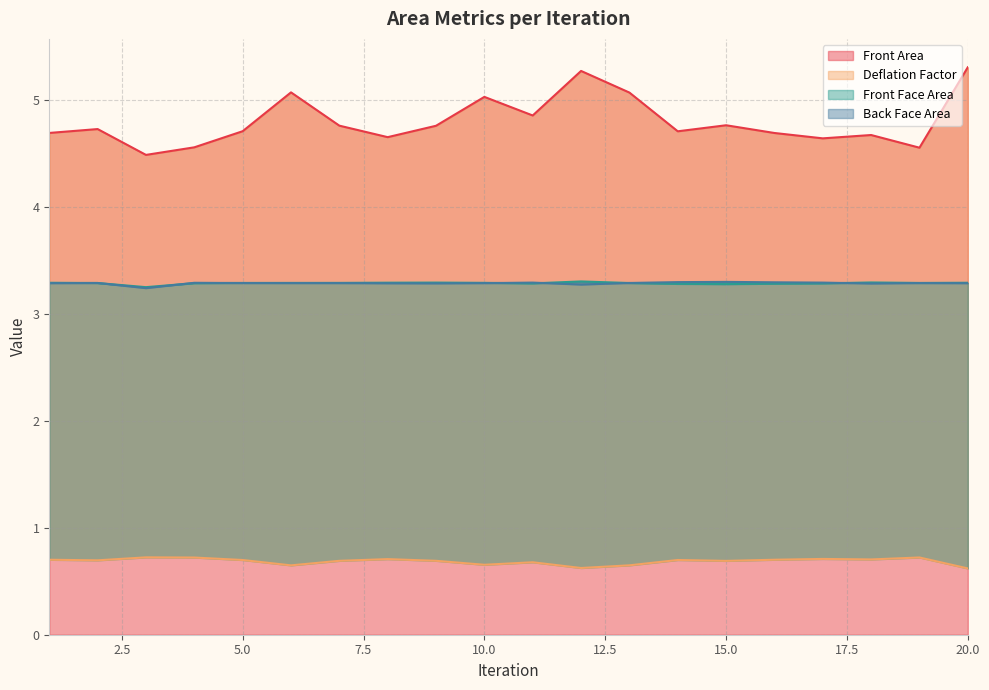

Reading left to right, transcribe all the data shown in this chart.

Front Area: 1=4.7	2=4.7	3=4.5	4=4.6	5=4.7	6=5.1	7=4.8	8=4.7	9=4.8	10=5.0	11=4.9	12=5.3	13=5.1	14=4.7	15=4.8	16=4.7	17=4.6	18=4.7	19=4.6	20=5.3
Deflation Factor: 1=0.7	2=0.7	3=0.7	4=0.7	5=0.7	6=0.6	7=0.7	8=0.7	9=0.7	10=0.7	11=0.7	12=0.6	13=0.6	14=0.7	15=0.7	16=0.7	17=0.7	18=0.7	19=0.7	20=0.6
Front Face Area: 1=3.3	2=3.3	3=3.2	4=3.3	5=3.3	6=3.3	7=3.3	8=3.3	9=3.3	10=3.3	11=3.3	12=3.3	13=3.3	14=3.3	15=3.3	16=3.3	17=3.3	18=3.3	19=3.3	20=3.3
Back Face Area: 1=3.3	2=3.3	3=3.2	4=3.3	5=3.3	6=3.3	7=3.3	8=3.3	9=3.3	10=3.3	11=3.3	12=3.3	13=3.3	14=3.3	15=3.3	16=3.3	17=3.3	18=3.3	19=3.3	20=3.3